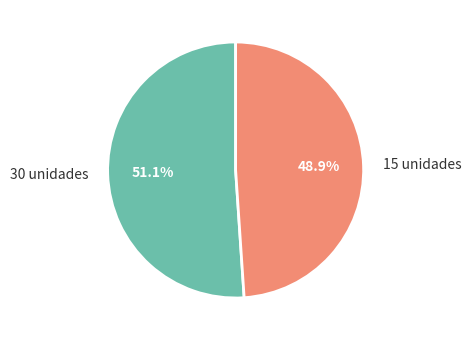

To the nearest percent, what is the combined percentage of 30 unidades and 15 unidades?

100%